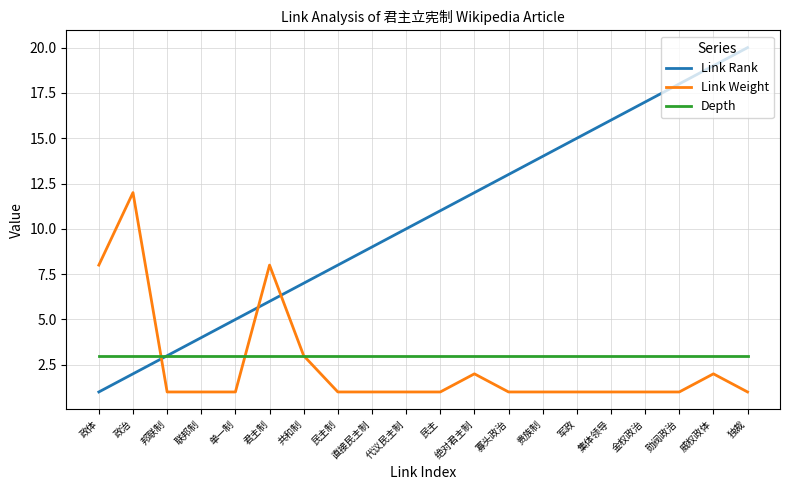

Which series has the largest range (max minus min)?

Link Rank